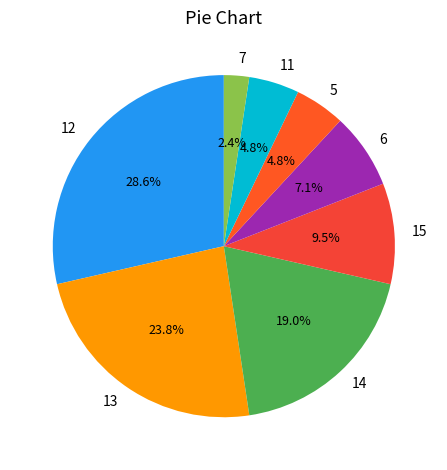

Which category has the smallest portion of the pie?

7